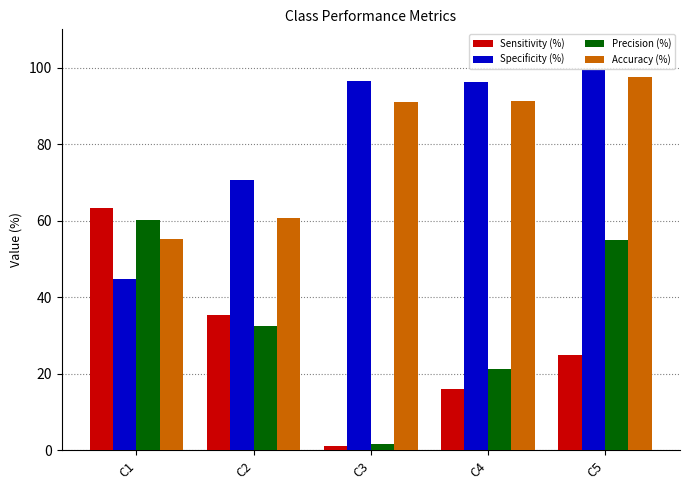

Which series has the widest spread of values?

Sensitivity (%)